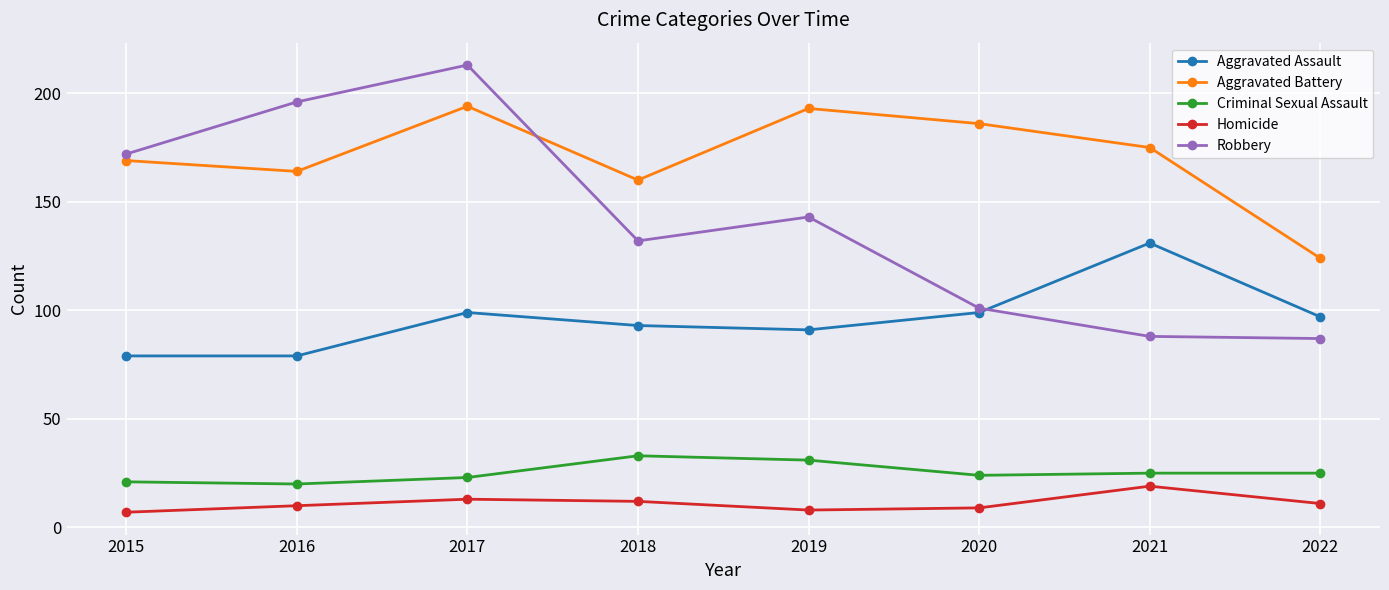

In Aggravated Battery, how many points are higher than both neighbors (excluding endpoints)?

2